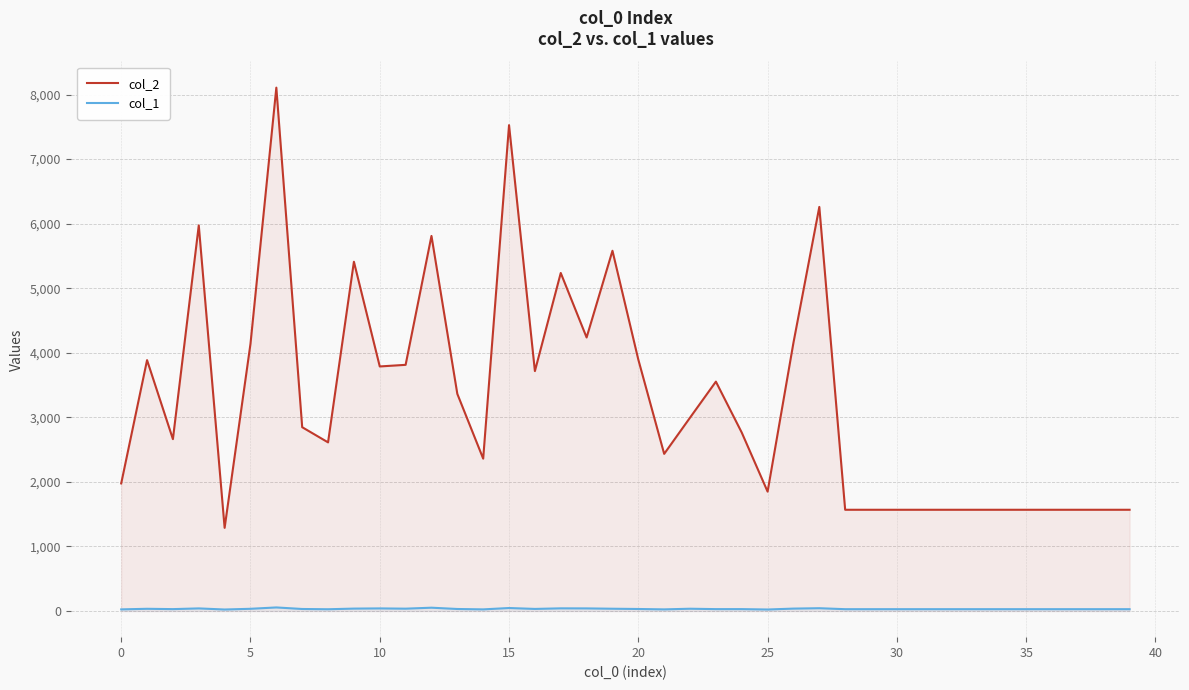

Which series has the largest total across all categories?

col_2